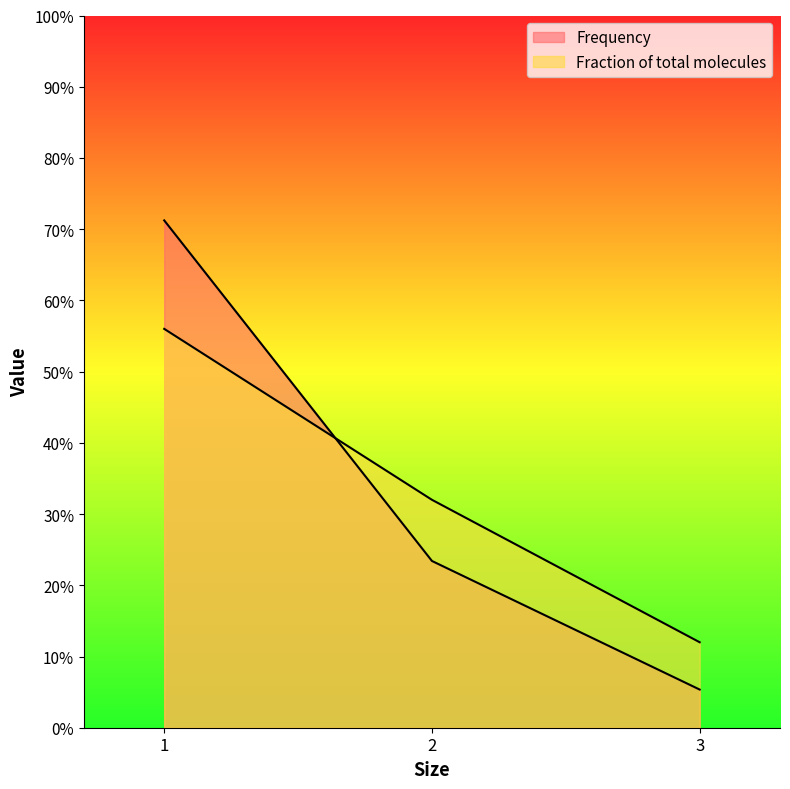

At 3, list the series in order from largest to smallest.

Fraction of total molecules, Frequency